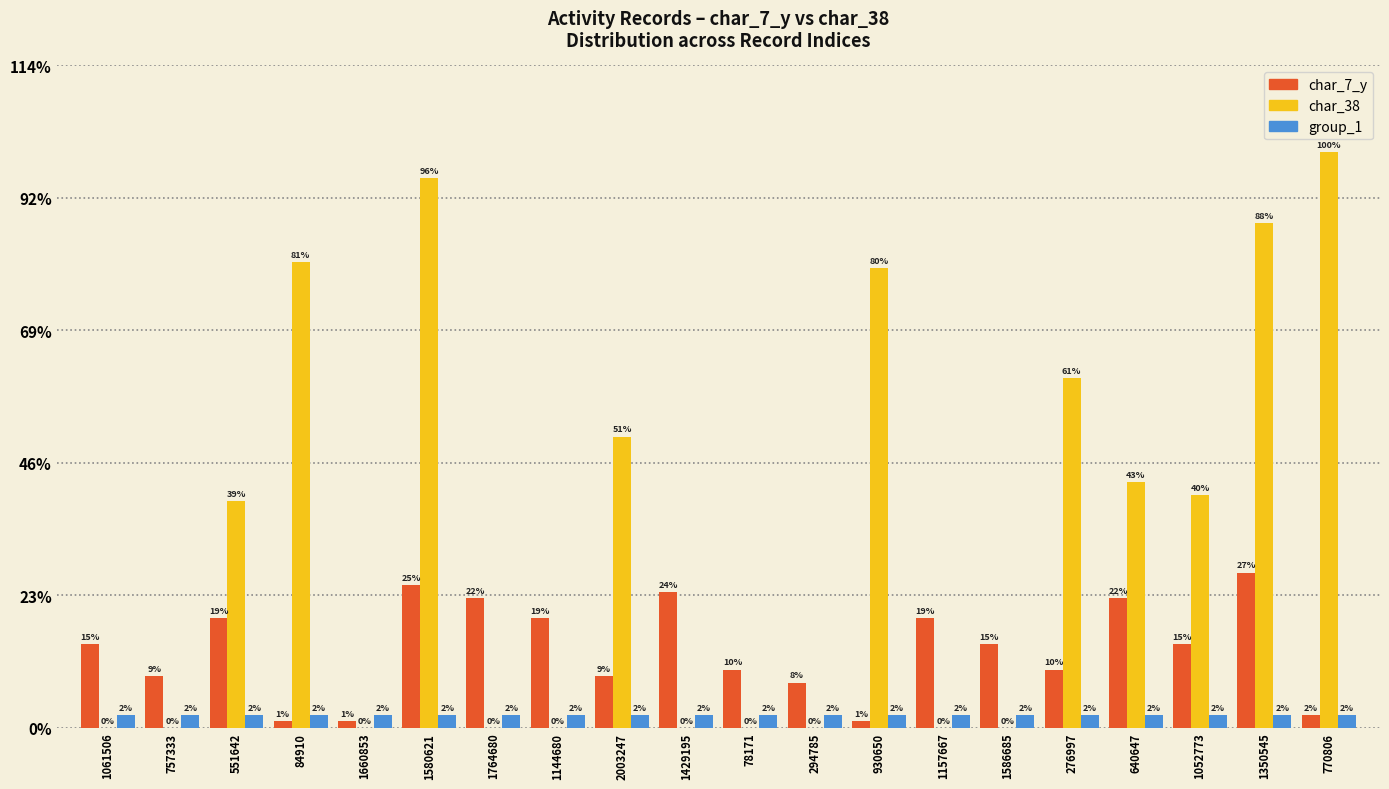

Does the chart contain stacked bars?

No